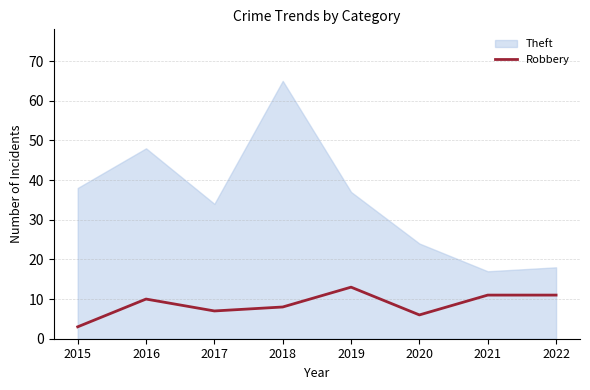

At which category does the data reach its first local valley?

2017